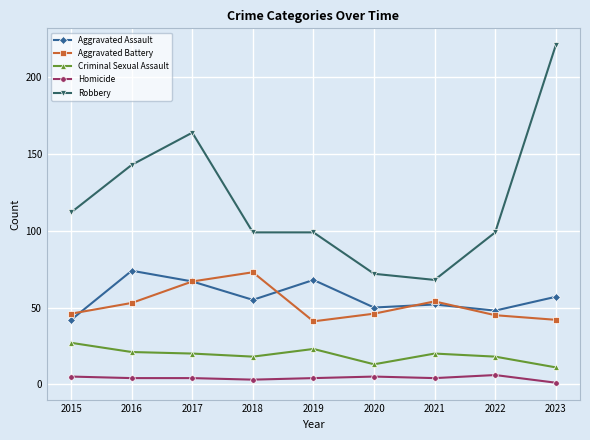

True or false: Homicide has more than 0 interior local peaks.

True